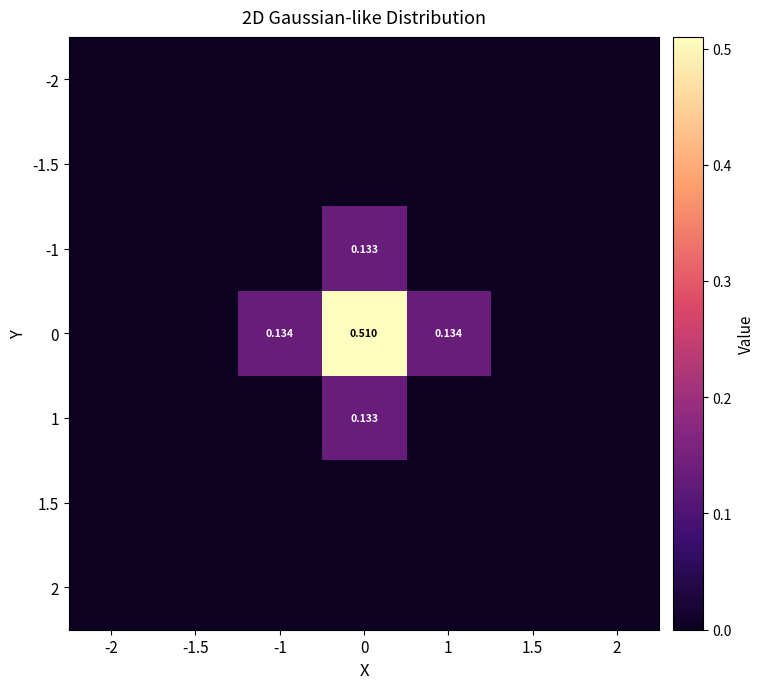

What is the sum of all 0 values?

0.8